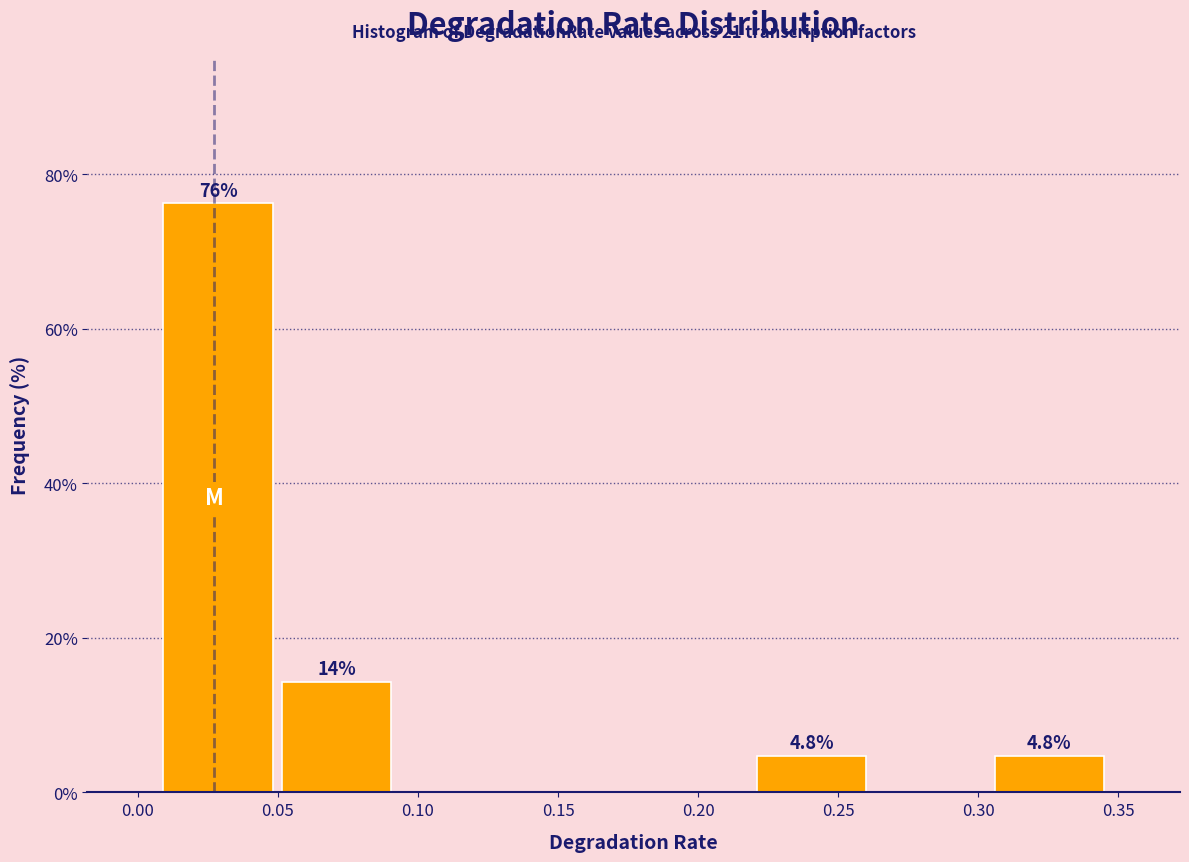

Which range on the x-axis has the tallest bar?

0.005 to 0.050